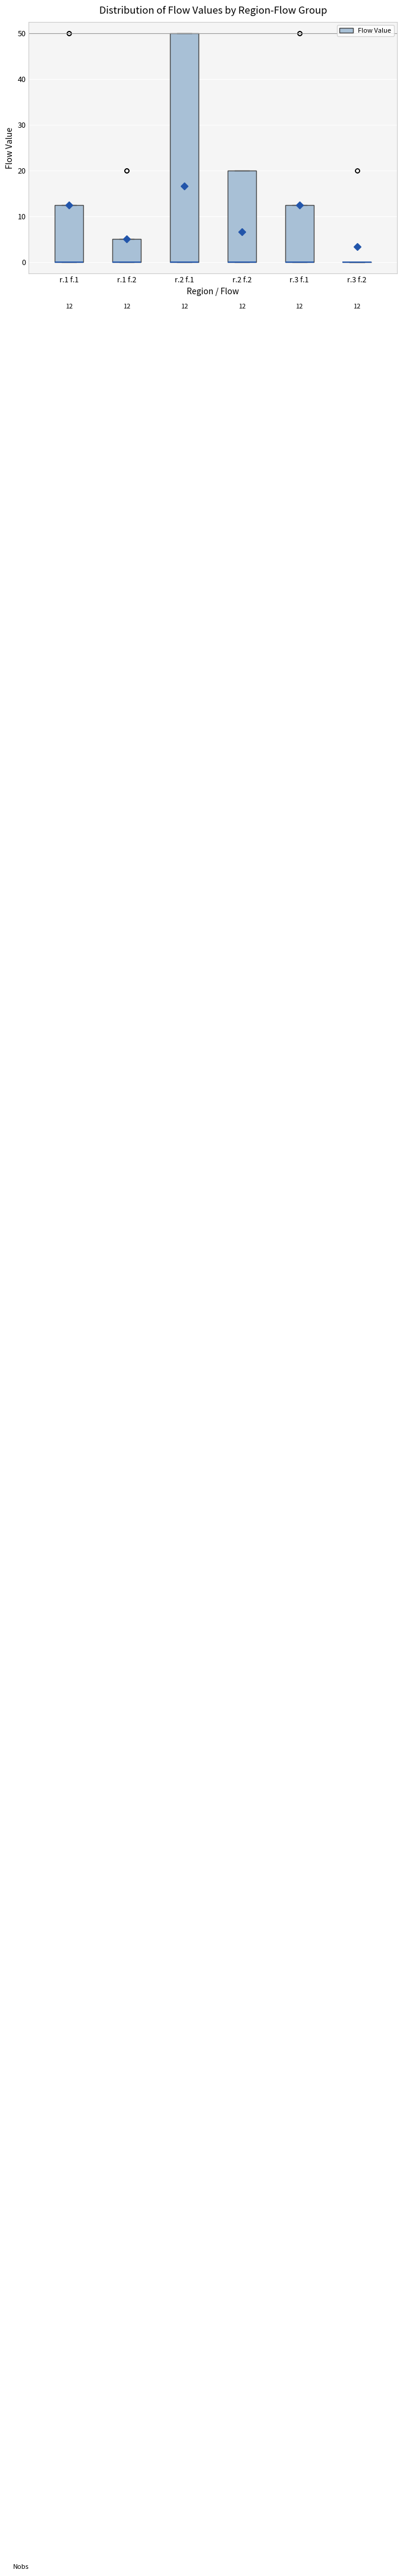

Which box is the tallest, from its lower edge to its upper edge?

r.2 f.1